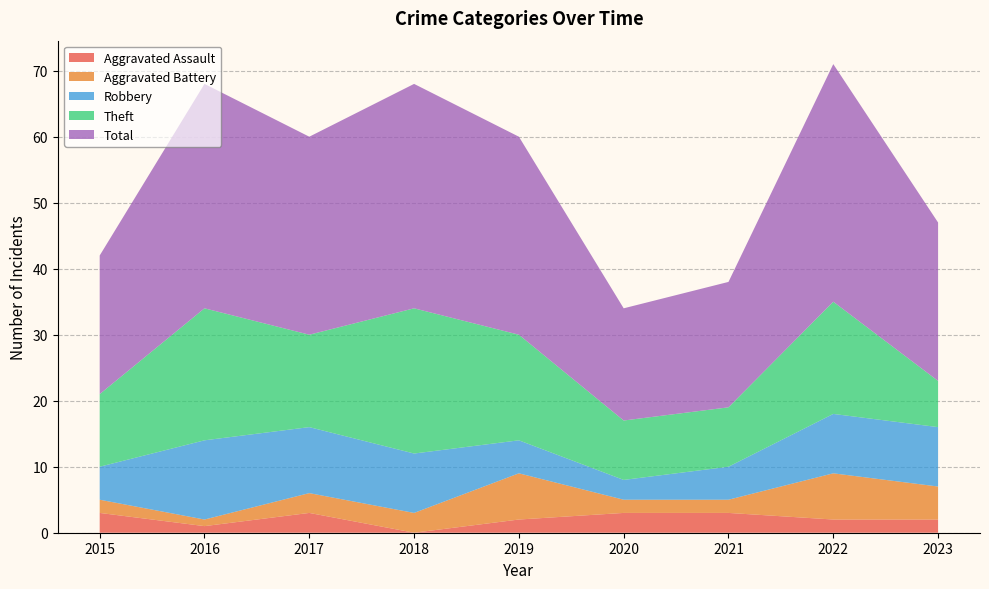

Reading left to right, what are all the values shown in this chart?

Aggravated Assault: 3	1	3	0	2	3	3	2	2
Aggravated Battery: 2	1	3	3	7	2	2	7	5
Robbery: 5	12	10	9	5	3	5	9	9
Theft: 11	20	14	22	16	9	9	17	7
Total: 21	34	30	34	30	17	19	36	24